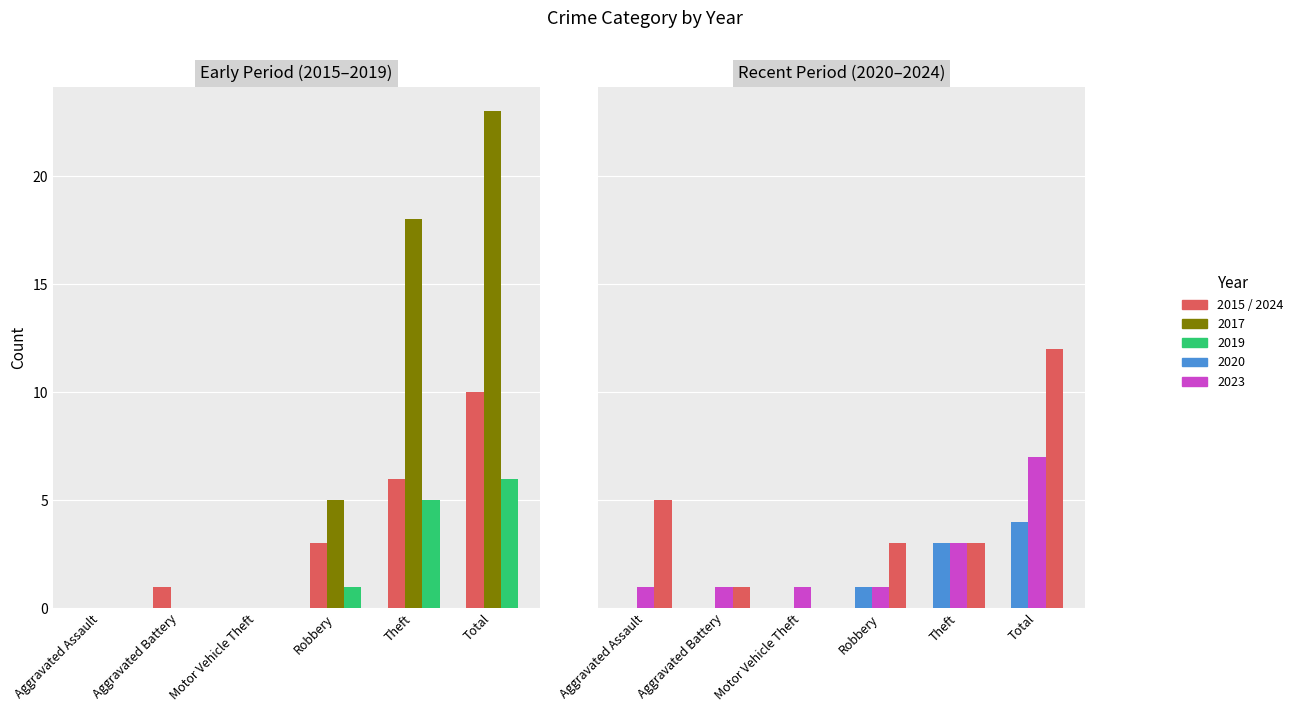

The 2015 series shows 10 at Theft. True or false?

False